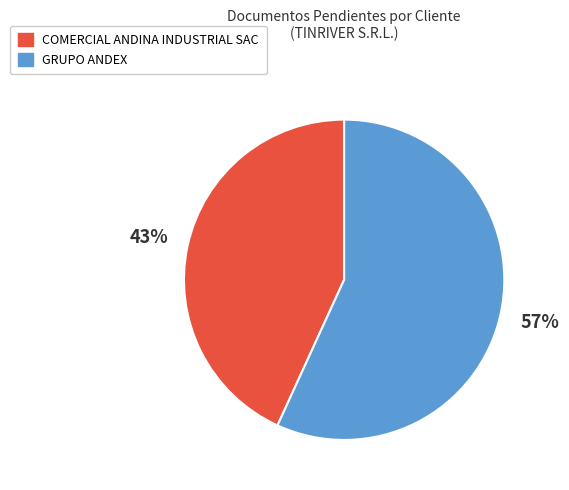

What percentage is the COMERCIAL ANDINA INDUSTRIAL SAC slice, to the nearest percent?

43%